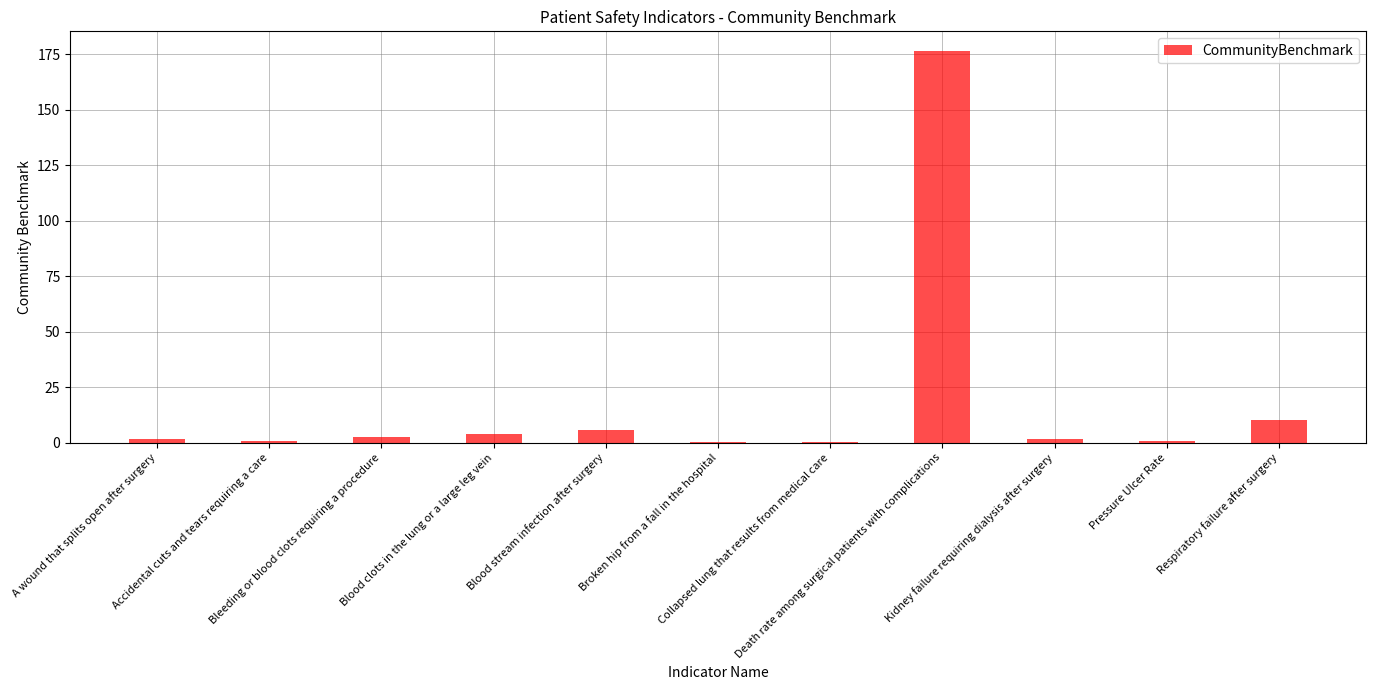

Approximately how many times larger is the value at Kidney failure requiring dialysis after surgery compared to A wound that splits open after surgery?

0.9